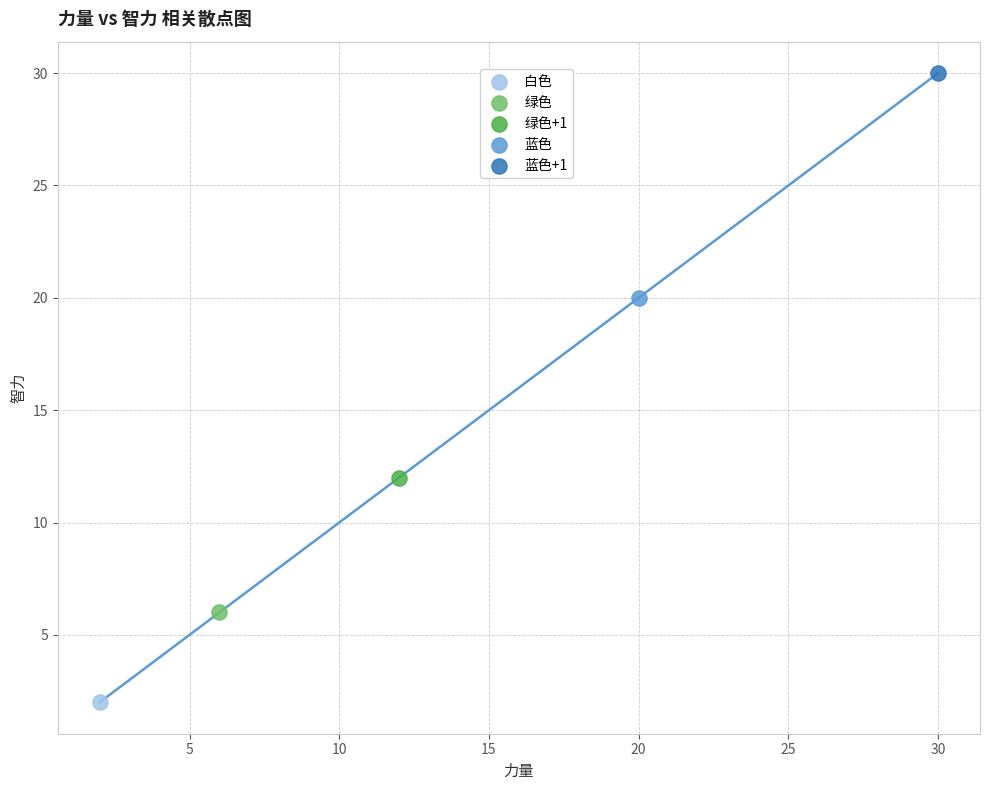

What are all the series names shown in the legend?

白色, 绿色, 绿色+1, 蓝色, 蓝色+1